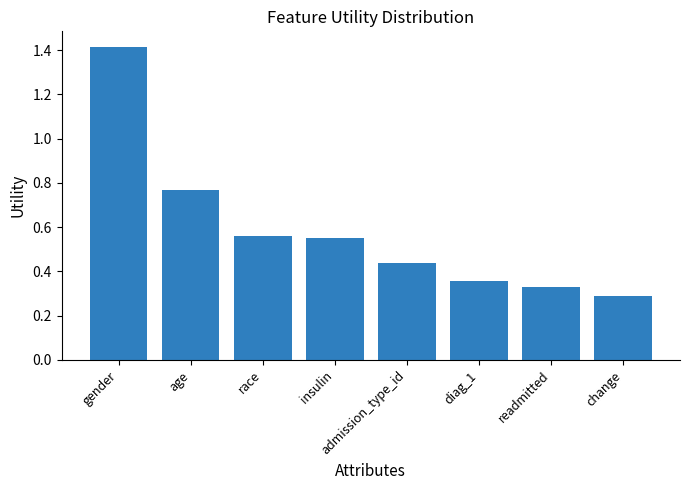

At which category does the chart reach its peak across all series?

gender